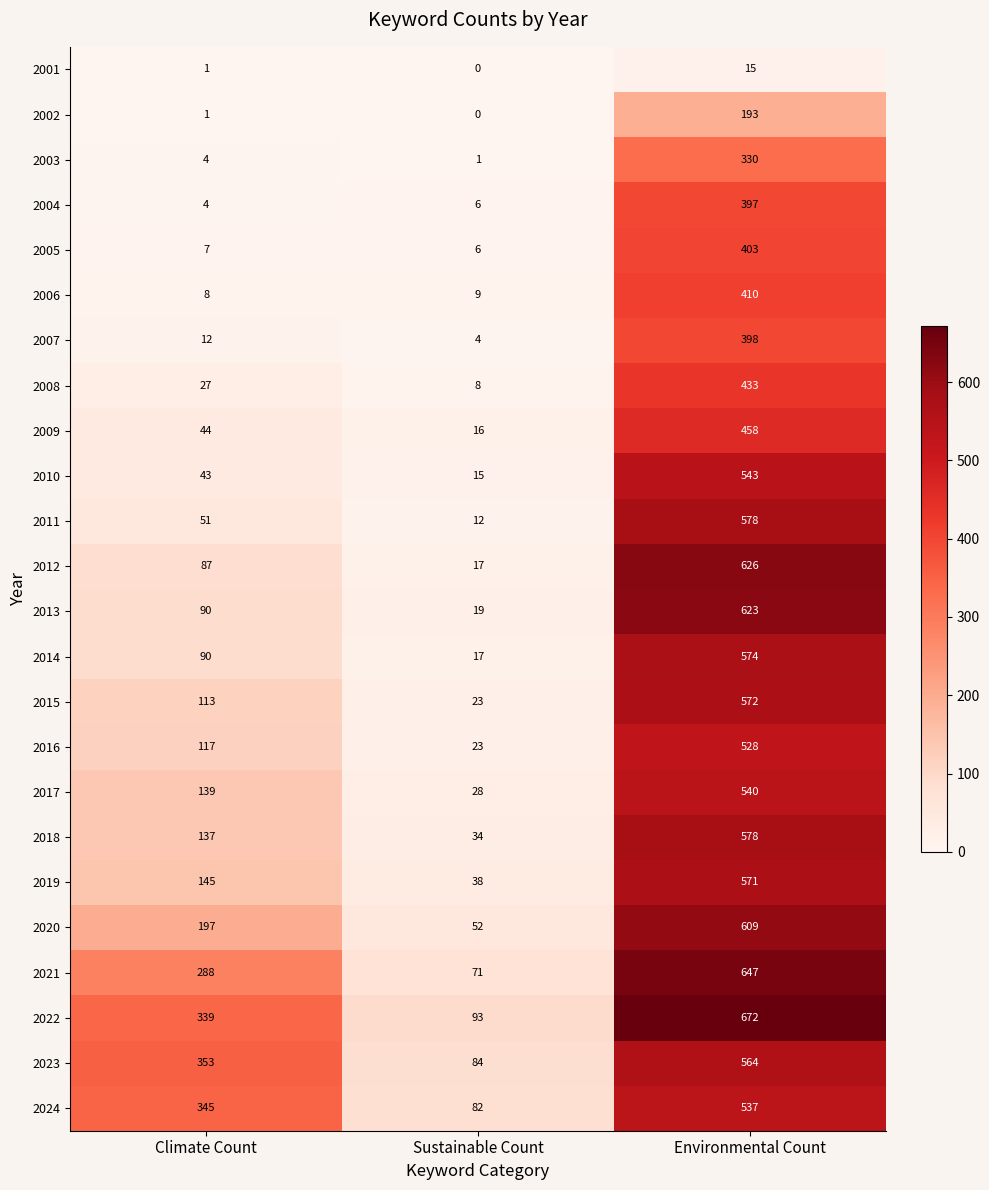

The value of 2023 at Climate Count is 353. True or false?

True